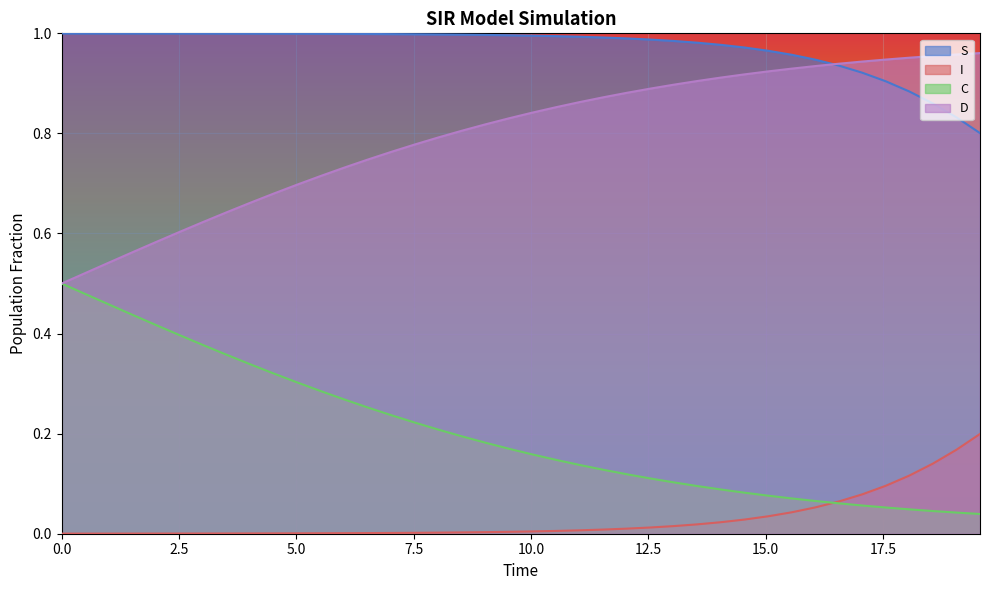

After their last crossing, which series has the higher values: I or C?

I